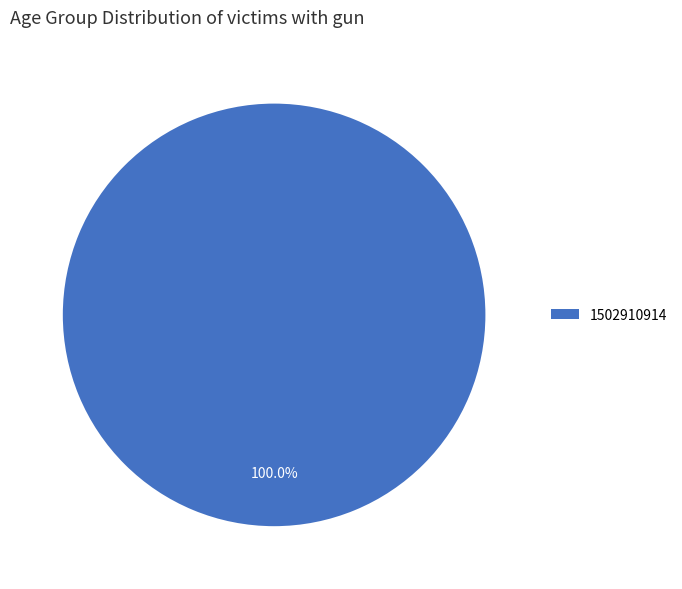

Count the number of slices in the pie.

1